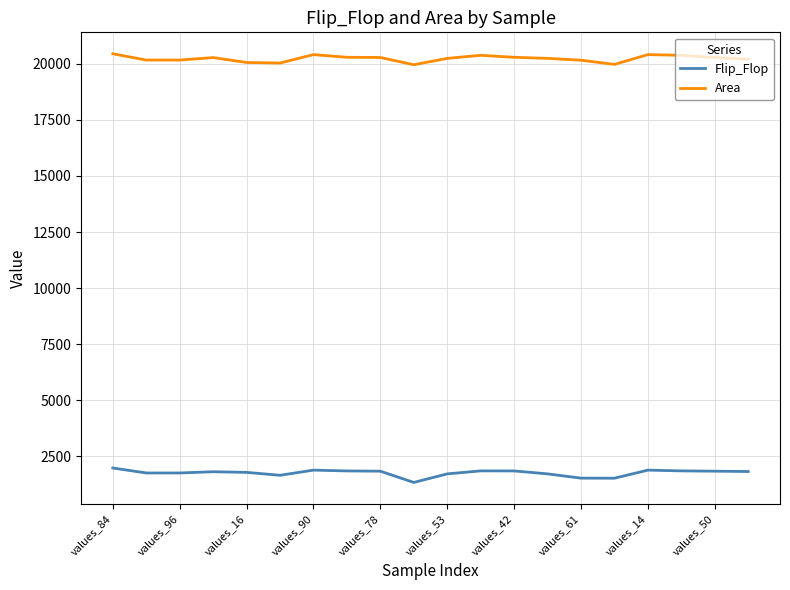

List the series in order of their peak value, highest first.

Area, Flip_Flop